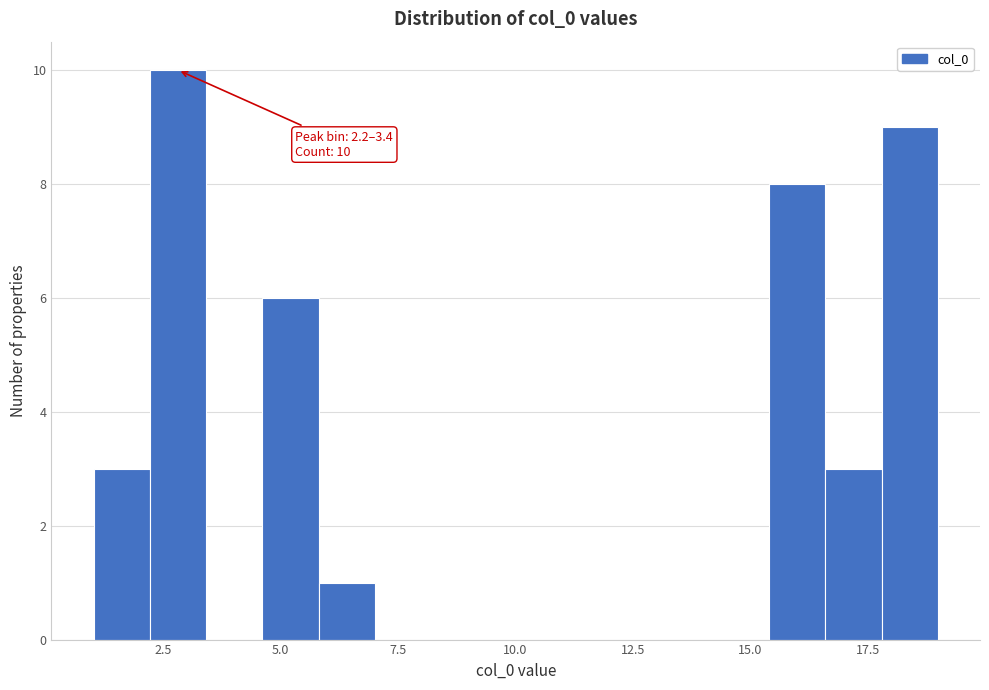

Read against the x-axis, roughly where is the centre of the tallest bar?

3.0